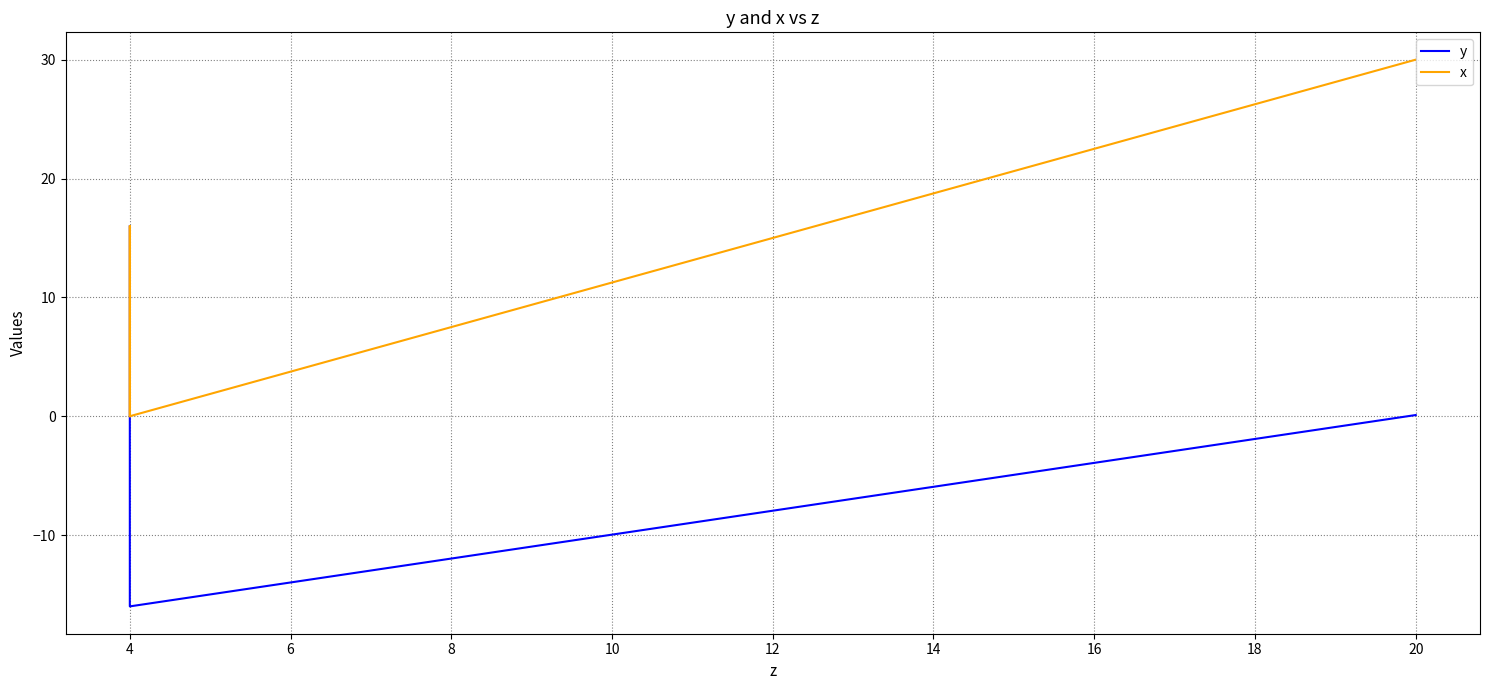

True or false: x and y cross at least once.

True